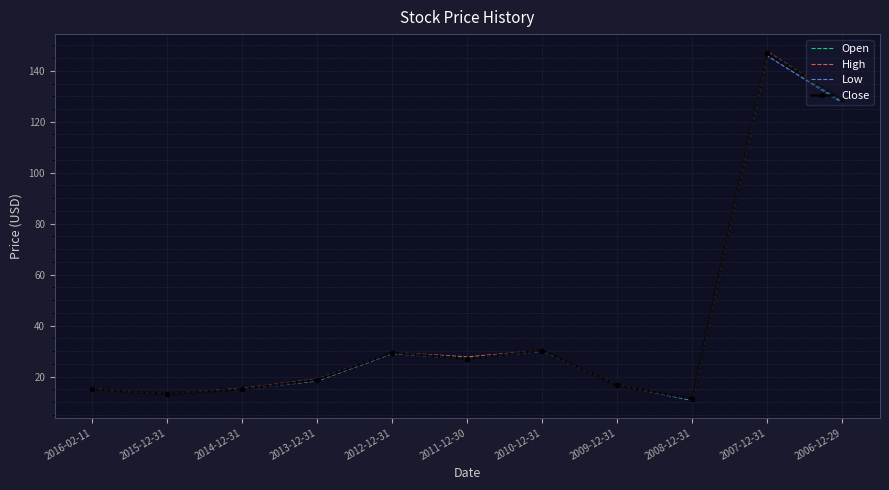

What is the smallest value displayed?

10.6